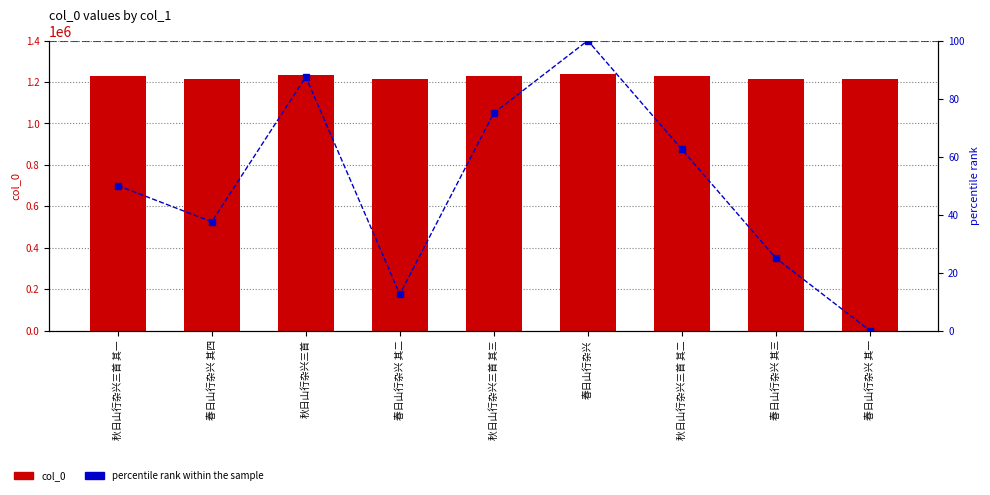

How many data points does each series have?

9